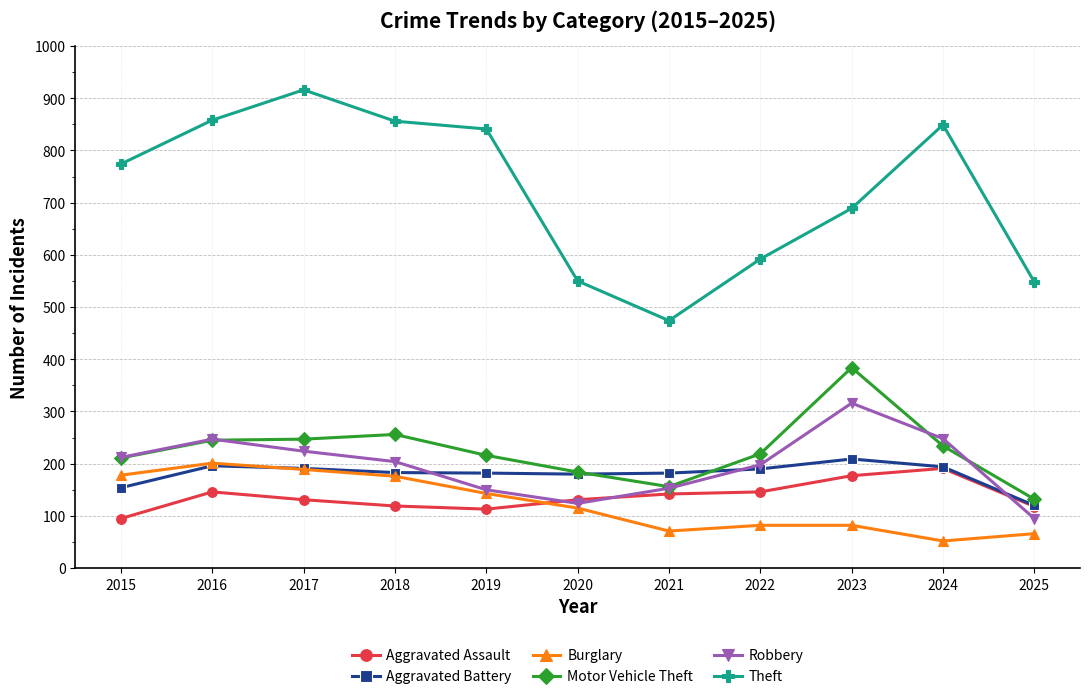

What is the lowest value of the Burglary series?

52